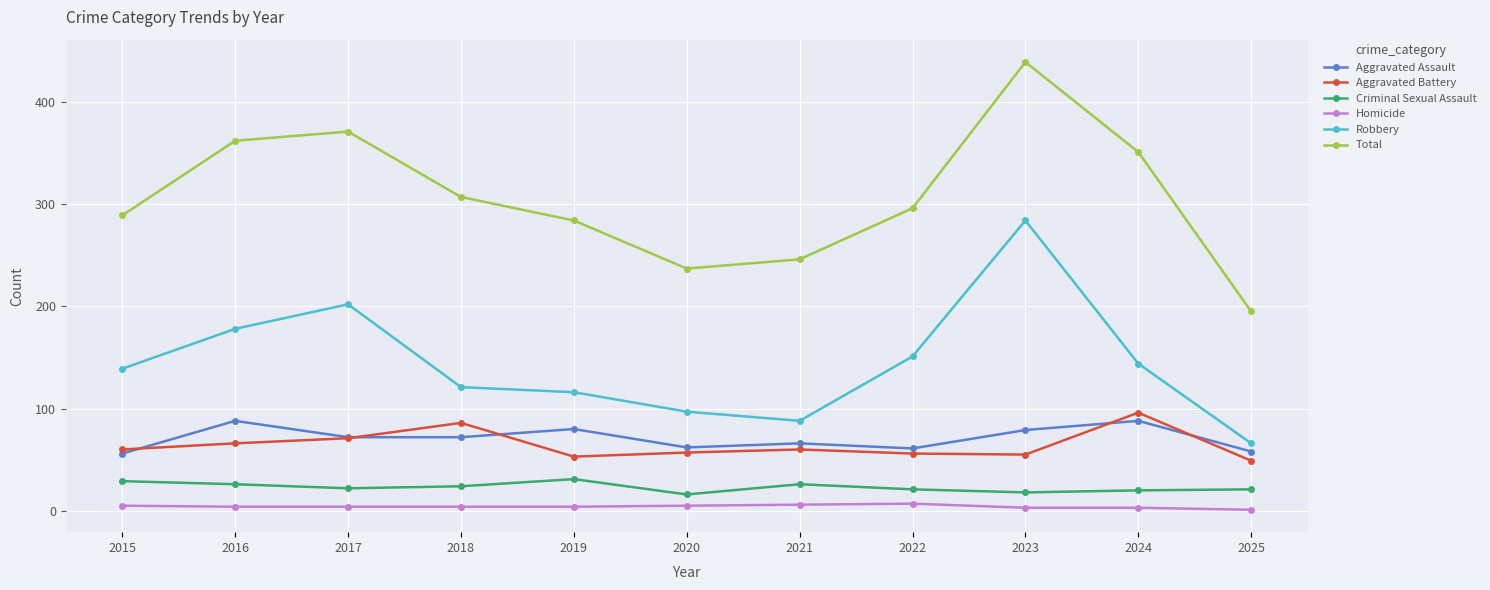

True or false: Total and Aggravated Battery cross at least once.

False